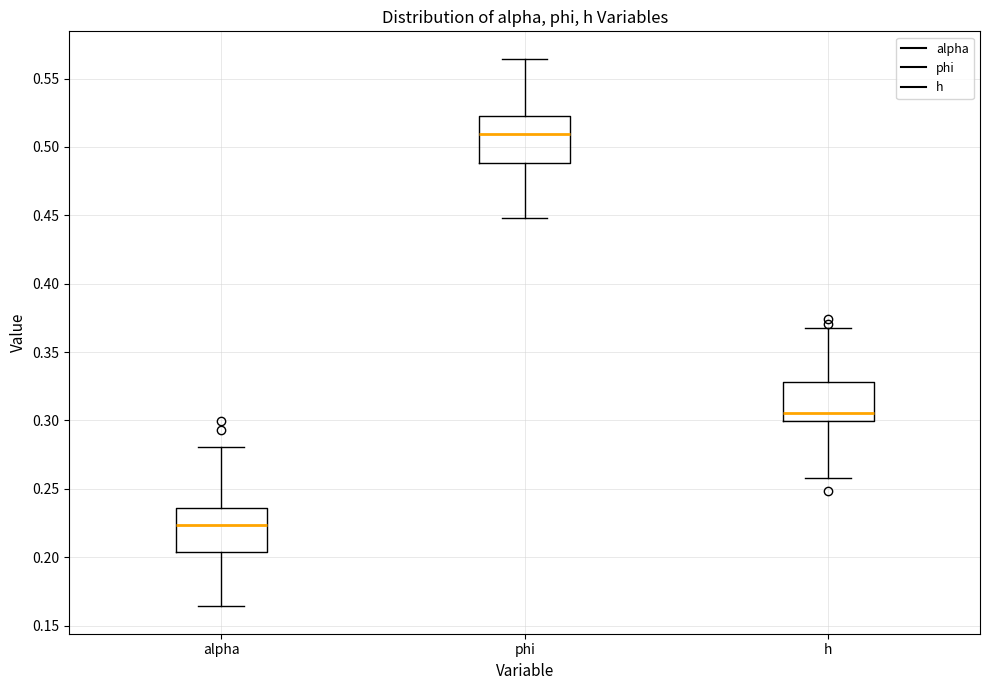

Where does the upper whisker of the box for h end on the y-axis? The values are not printed on the chart, so give them approximately, as read against the axis.

0.370